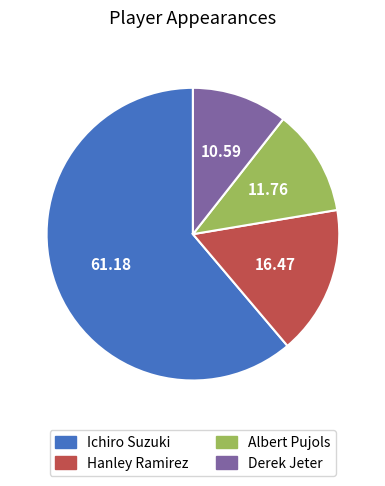

Count the number of slices in the pie.

4